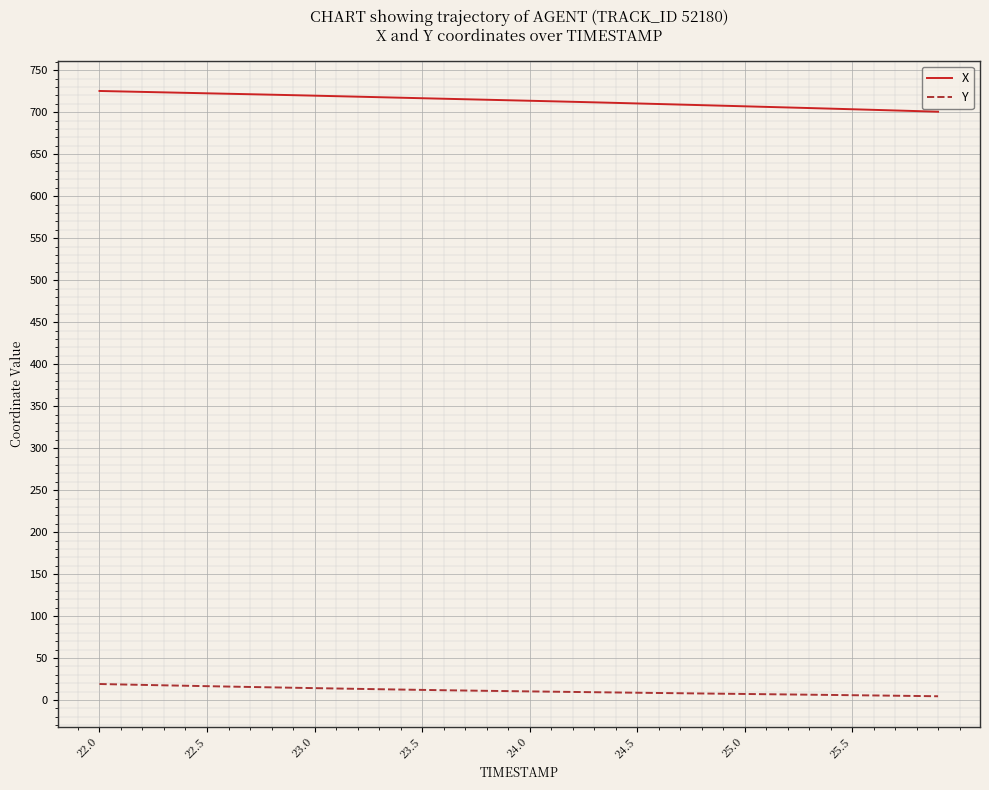

Which series has the largest total across all categories?

X